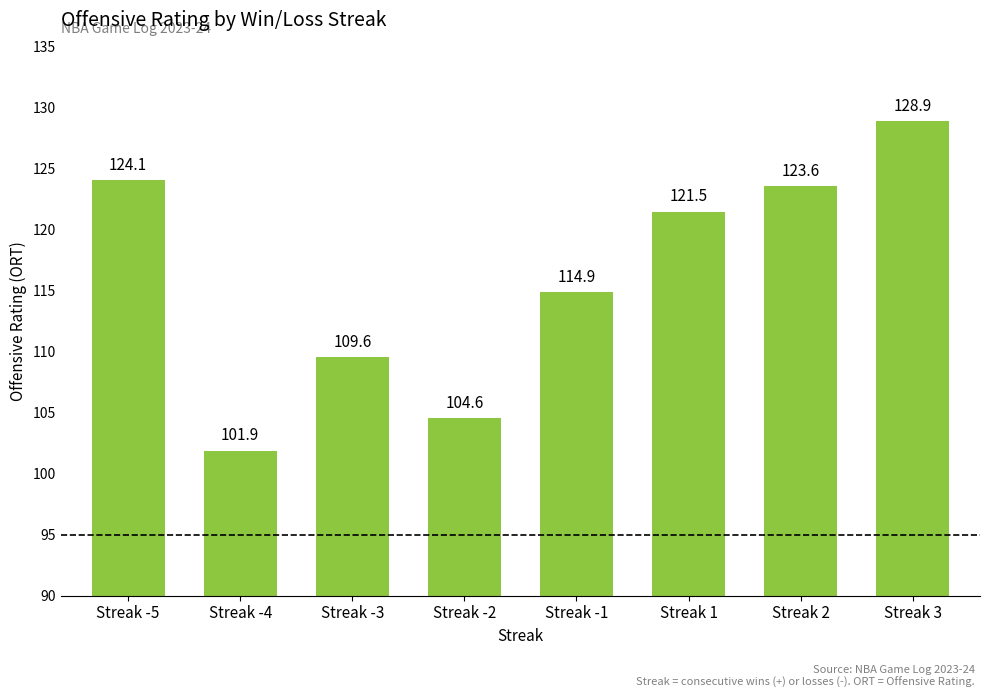

Does the chart contain stacked bars?

No